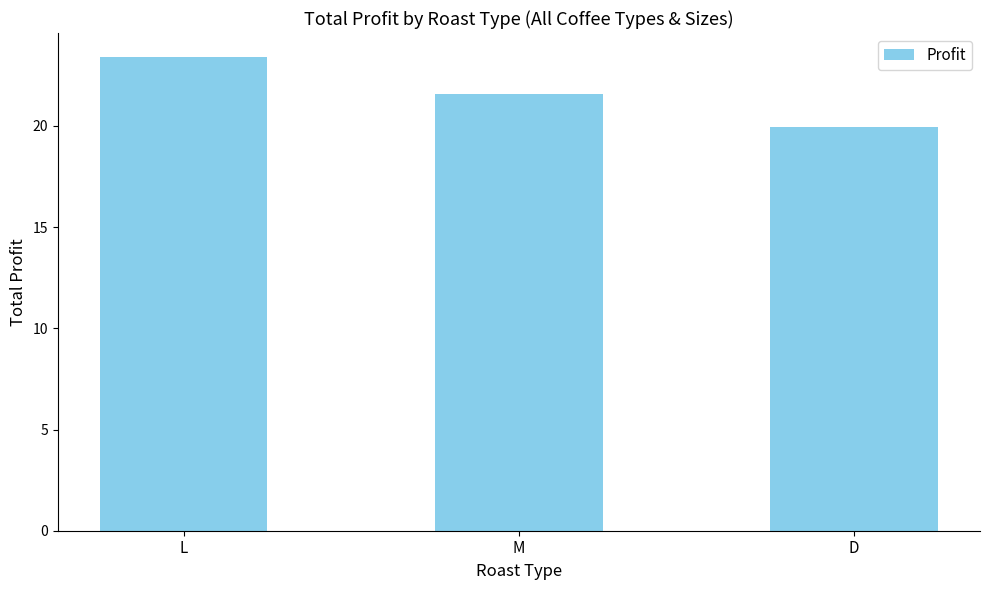

What is the sum of the values at M and L?

45.0